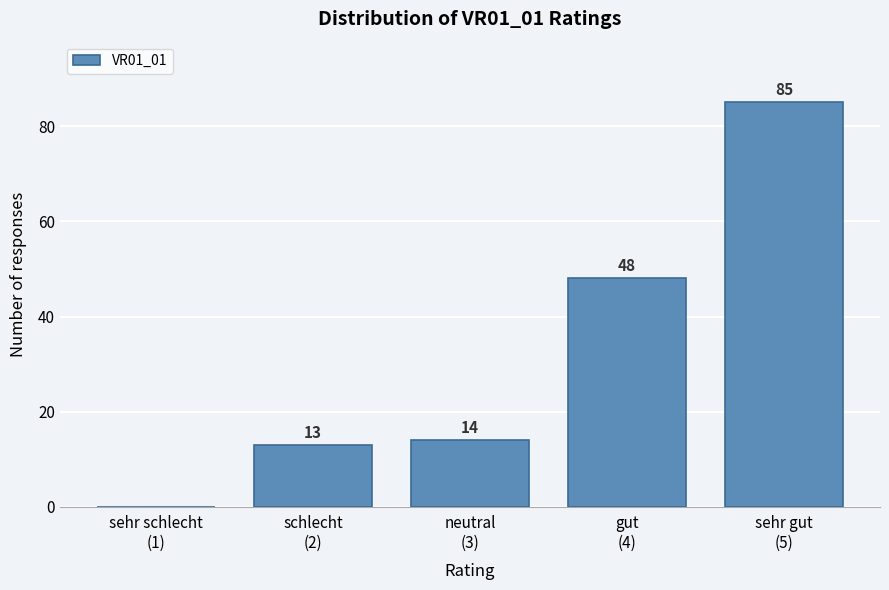

What is the greatest value displayed?

85